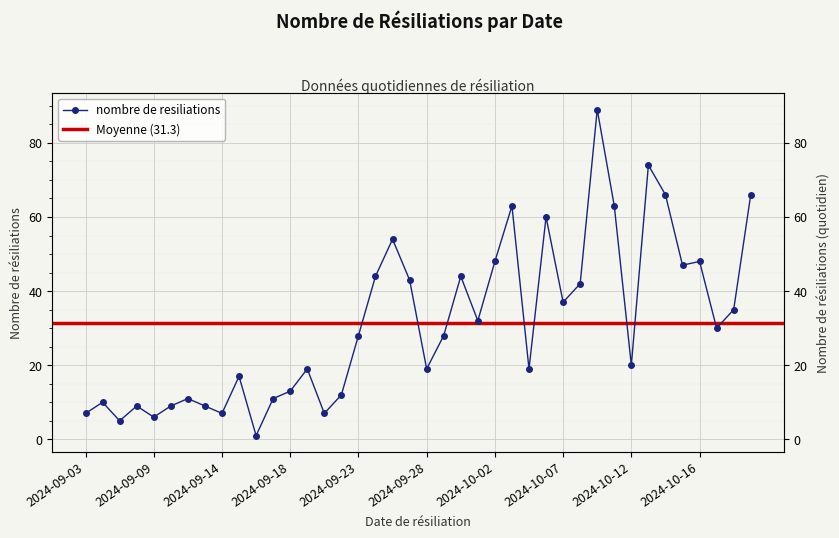

What is the label of the 1st point from the right?

2024-10-20